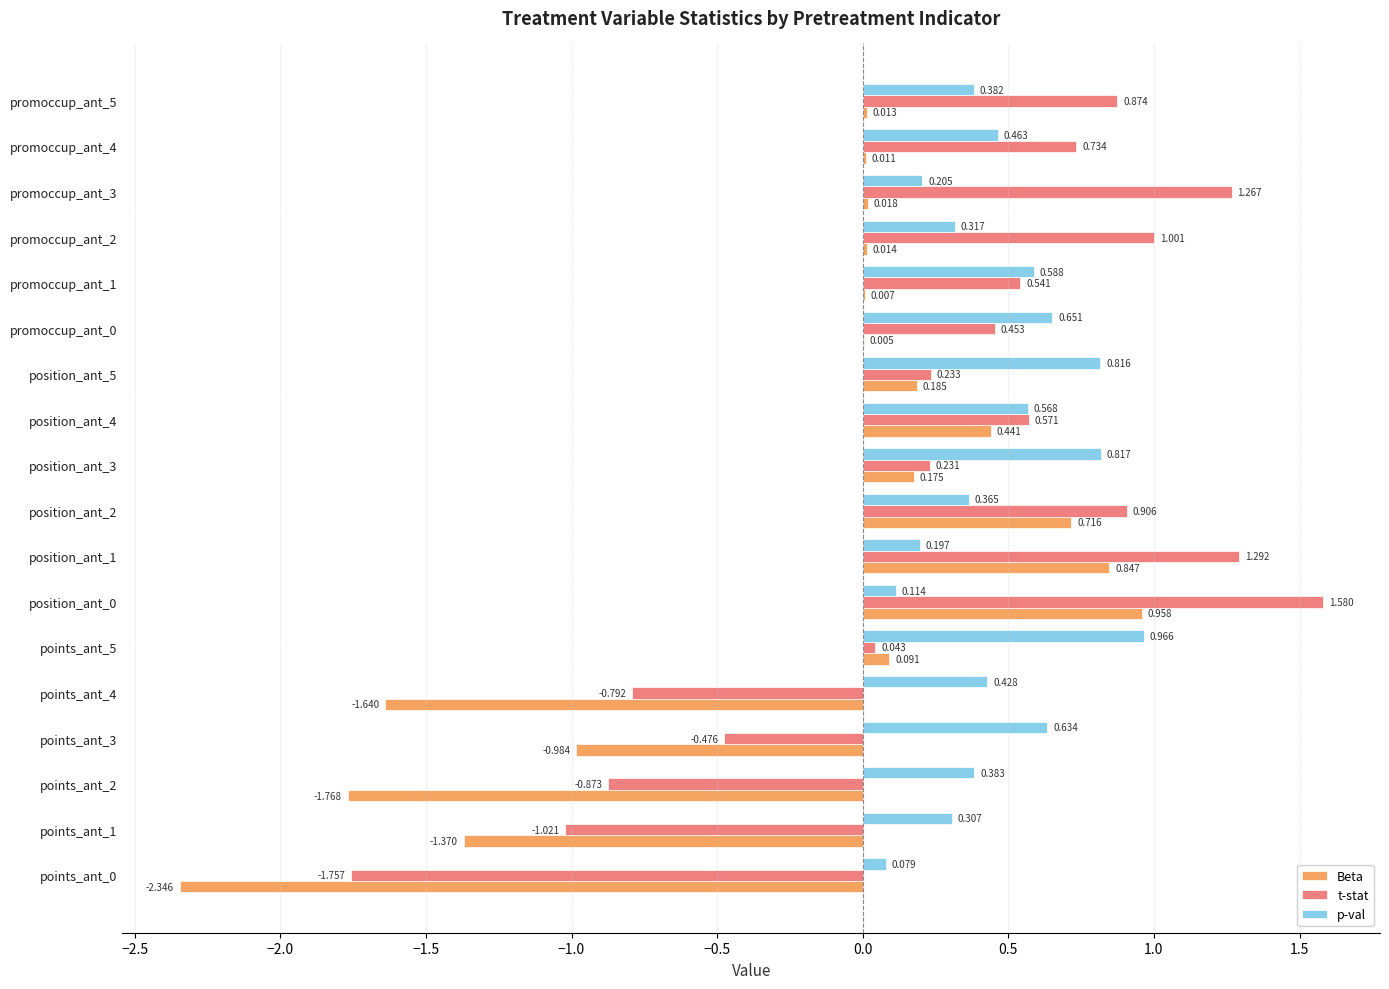

Which series has the widest spread of values?

t-stat